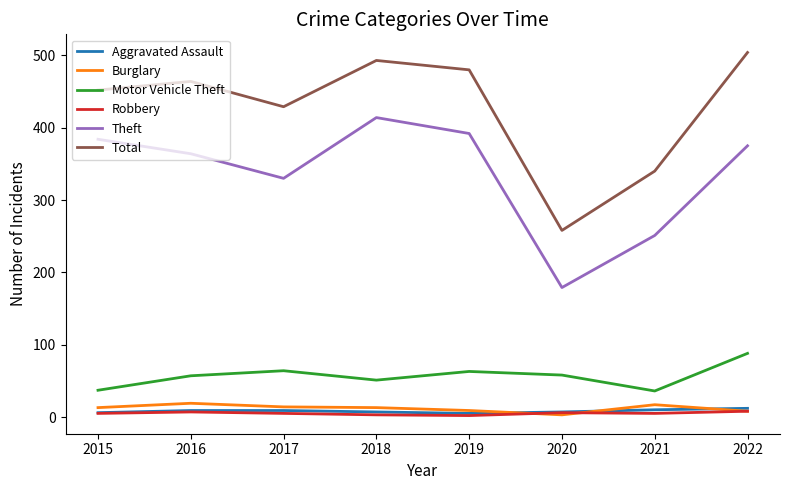

True or false: Robbery and Theft intersect in this chart.

False